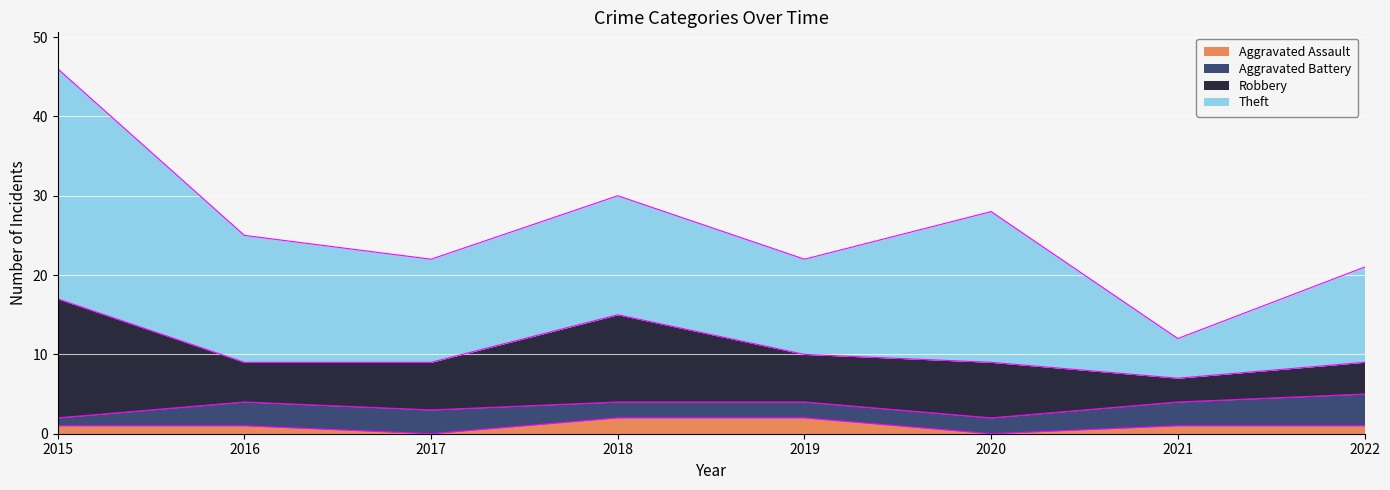

Which category has the highest value in the Aggravated Battery series?

2022